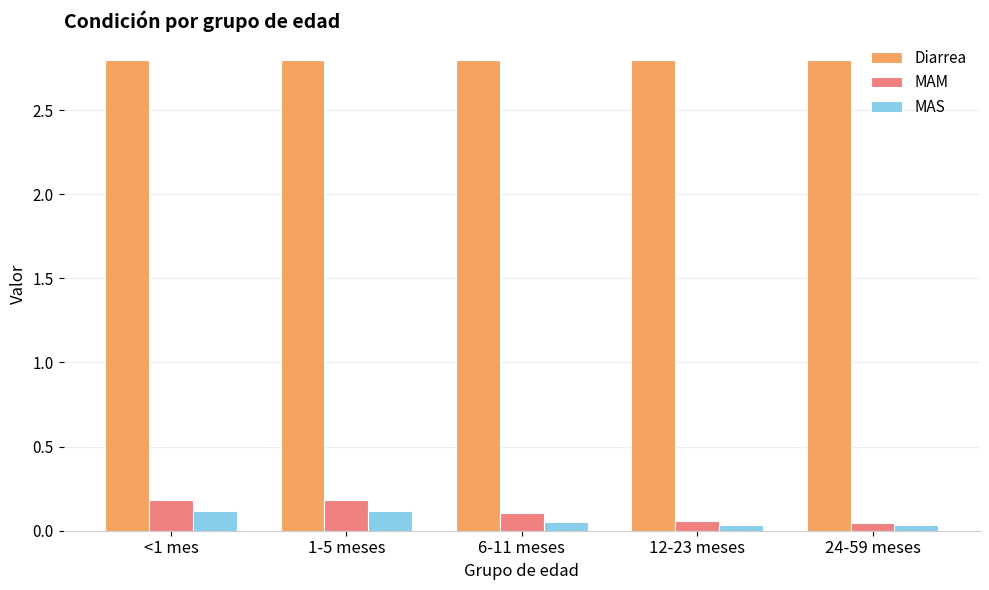

Which series has the largest total across all categories?

Diarrea